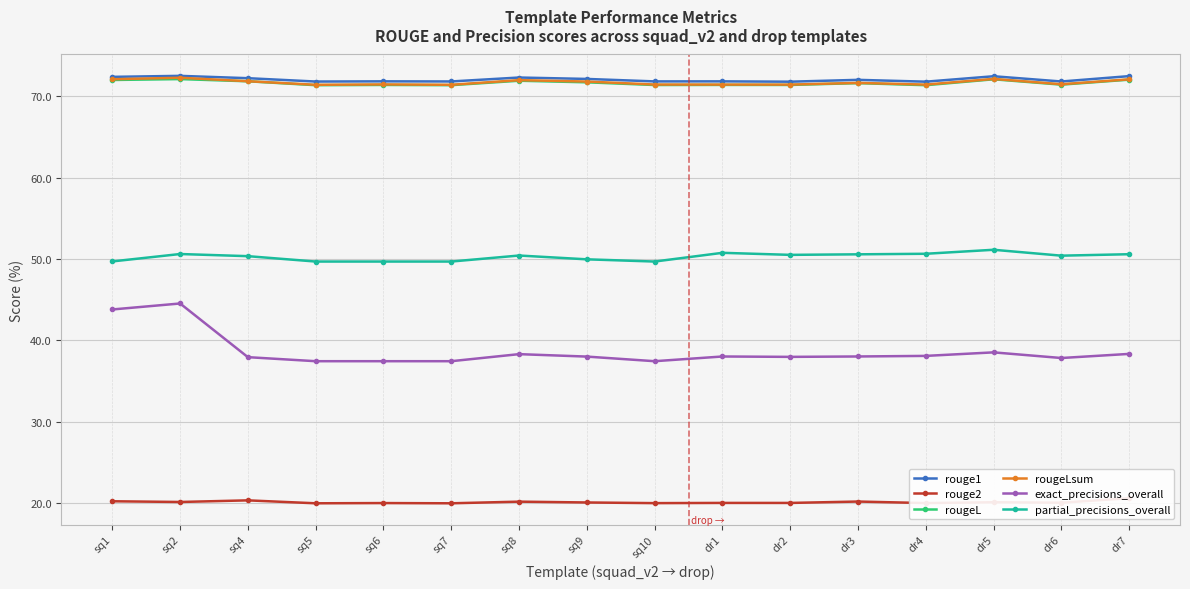

What is the spread (max minus min) of values at dr5?

52.4